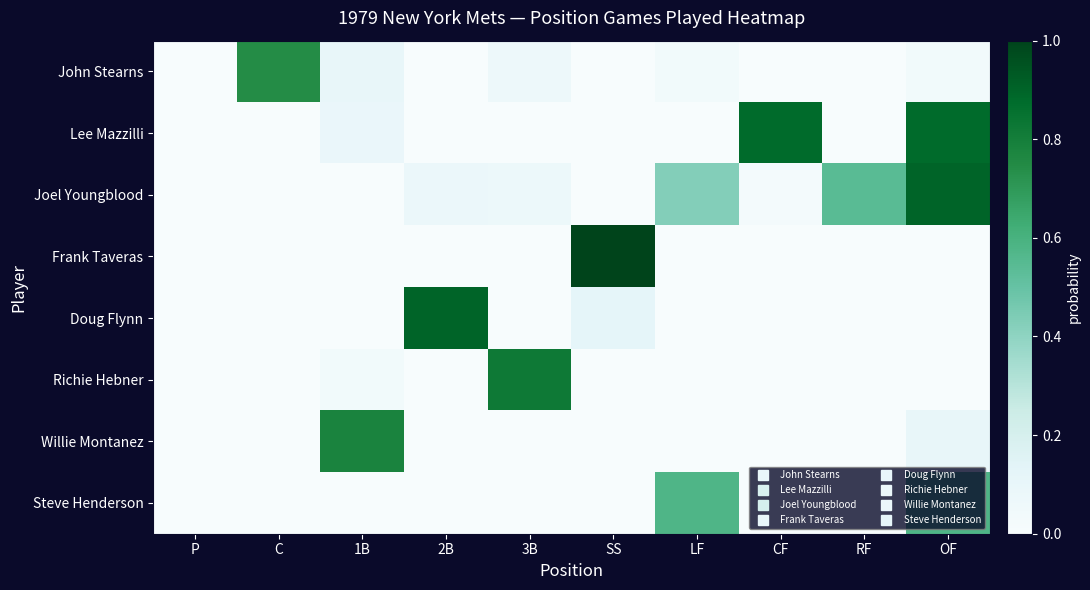

Which series has the largest total across all categories?

Joel Youngblood